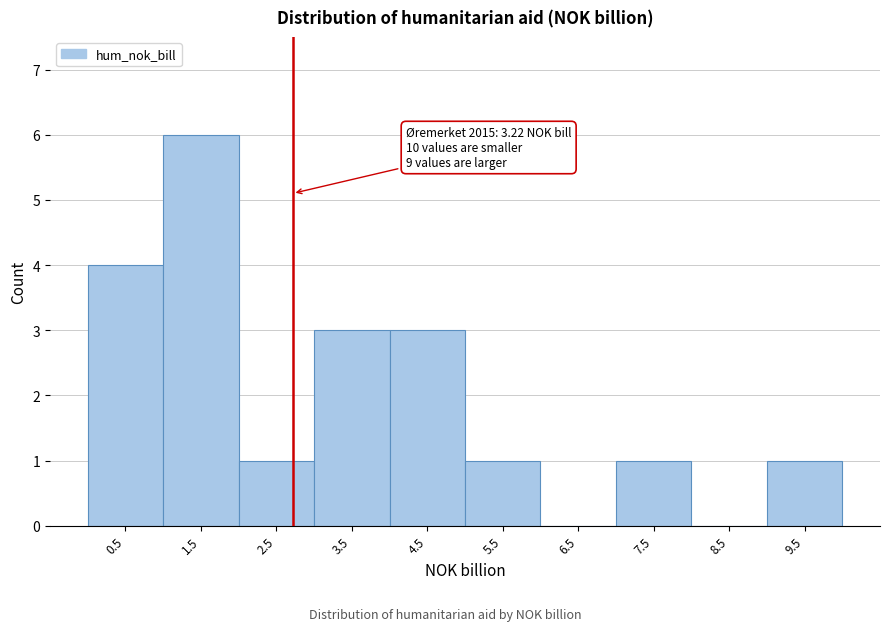

Reading left to right, what are all the values shown in this chart?

0.5=4	1.5=6	2.5=1	3.5=3	4.5=3	5.5=1	6.5=0	7.5=1	8.5=0	9.5=1